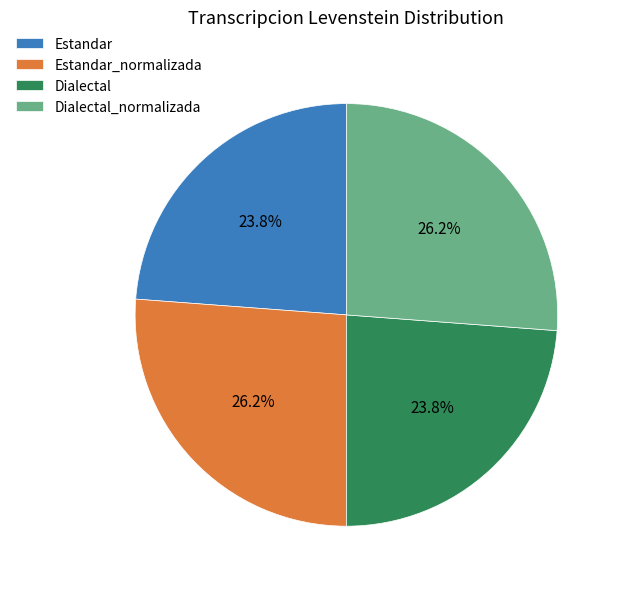

Between Estandar and Dialectal_normalizada, which is larger?

Dialectal_normalizada